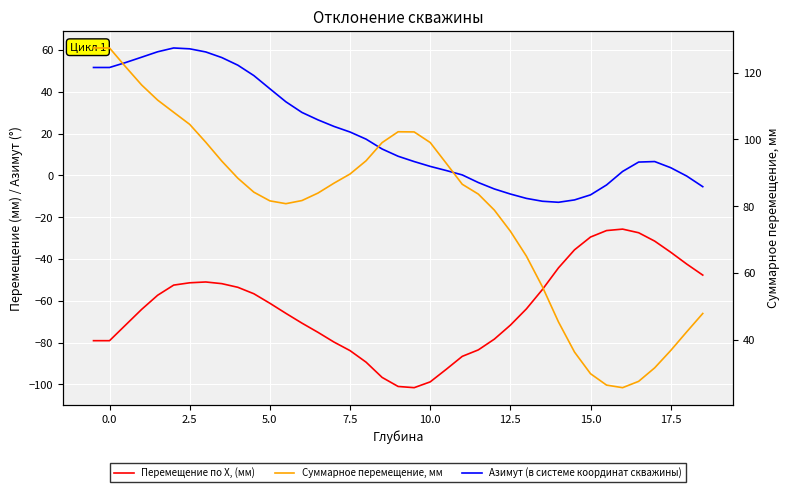

How many interior local peaks does the Перемещение по X, (мм) series have?

2